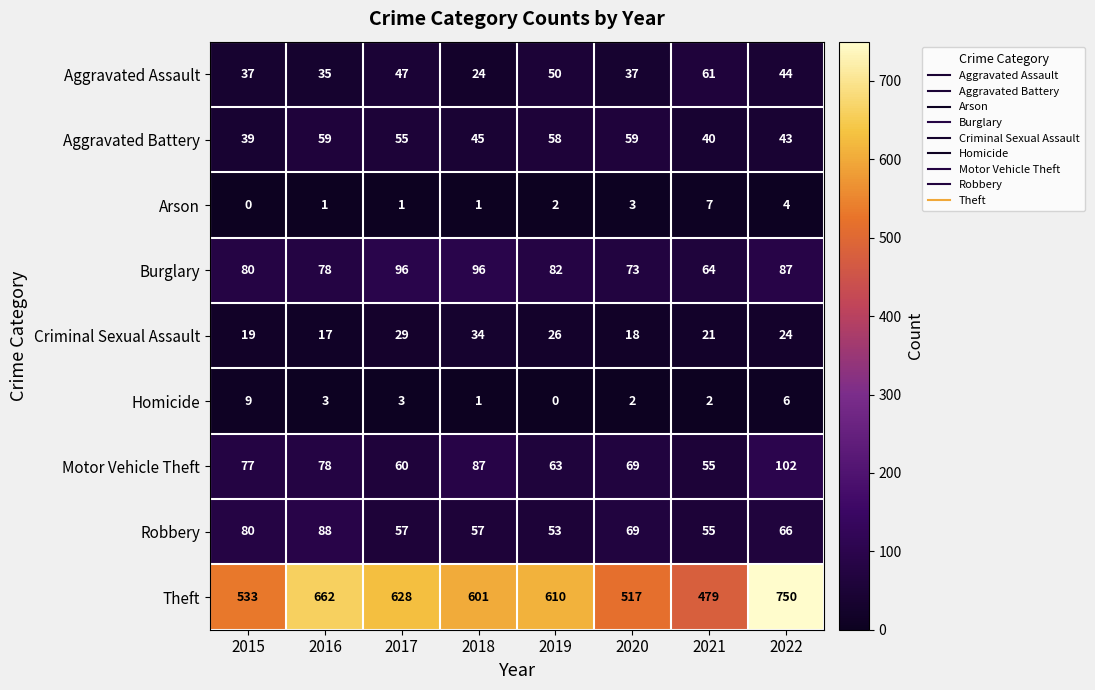

At which category is the sum across all series the highest?

2022